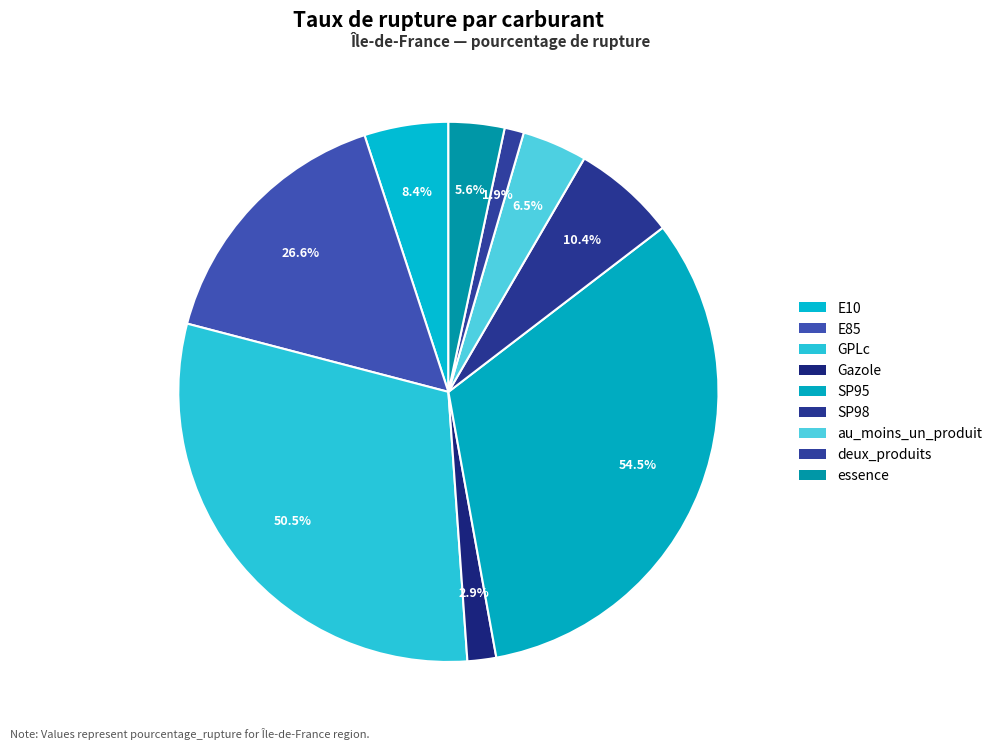

What percentage is the E85 slice, to the nearest percent?

16%